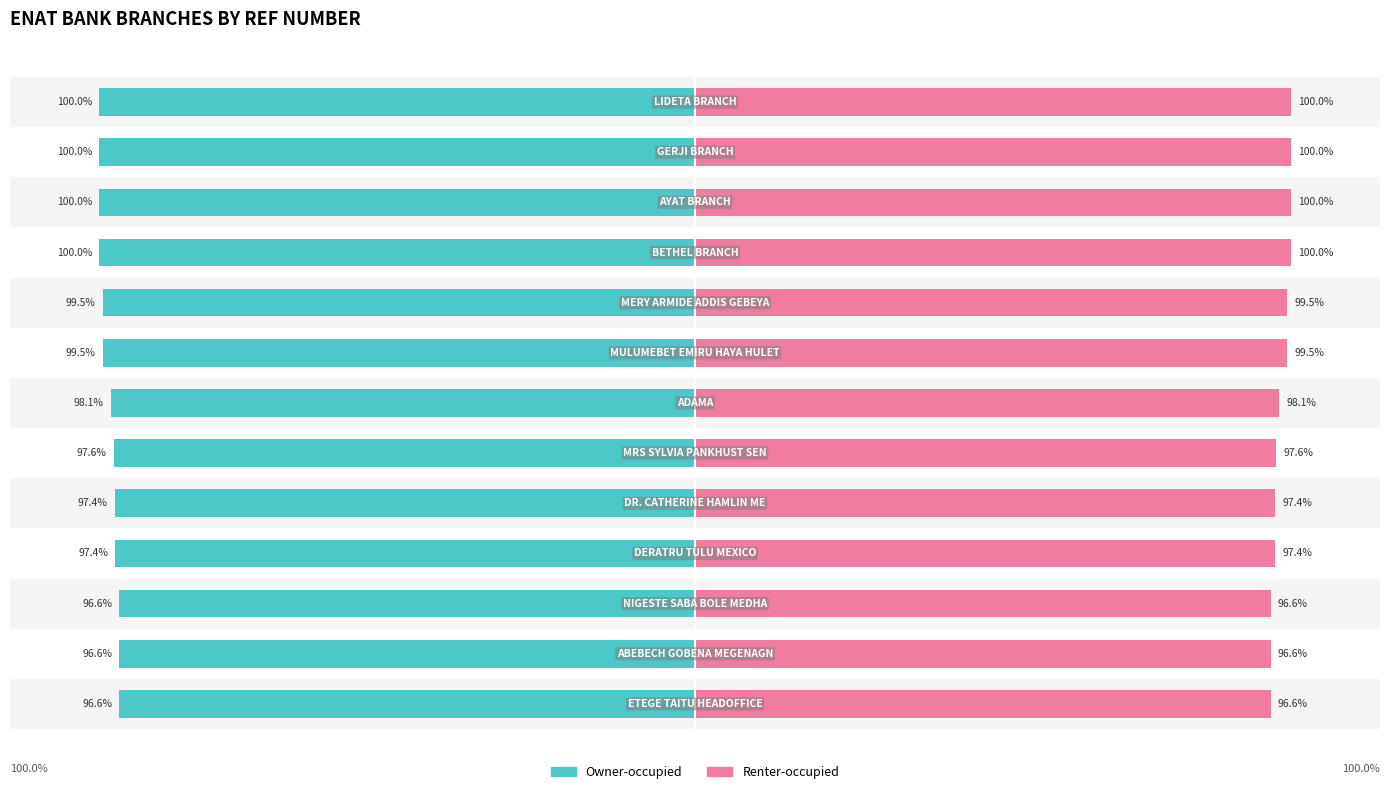

Count the Renter-occupied values in the range 97 to 99.

4